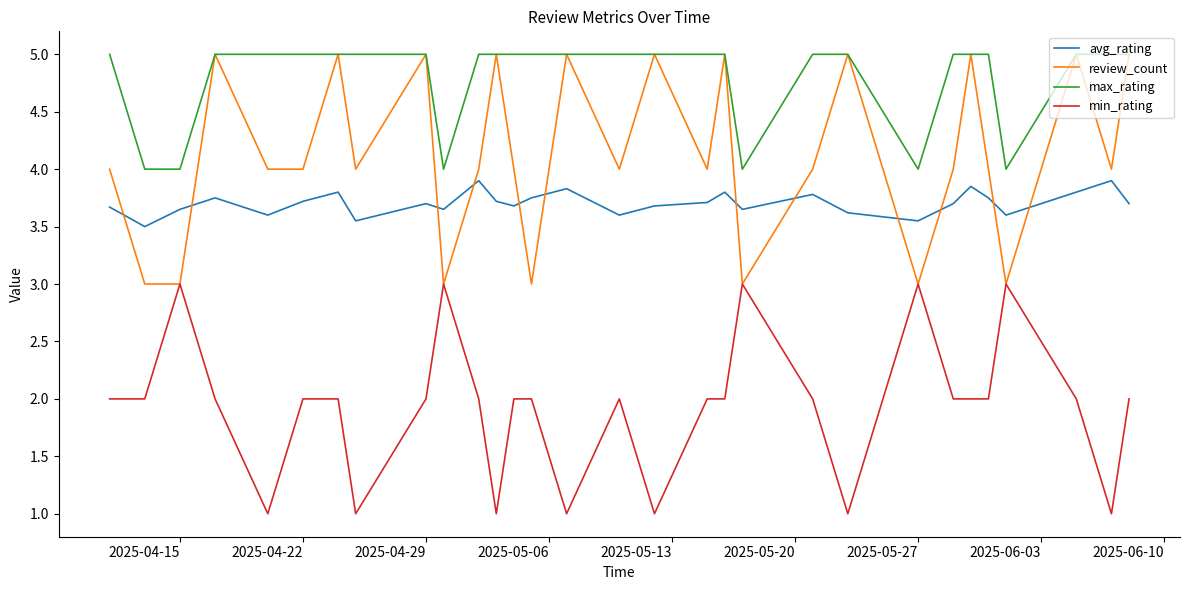

What is the minimum value for review_count?

3.0